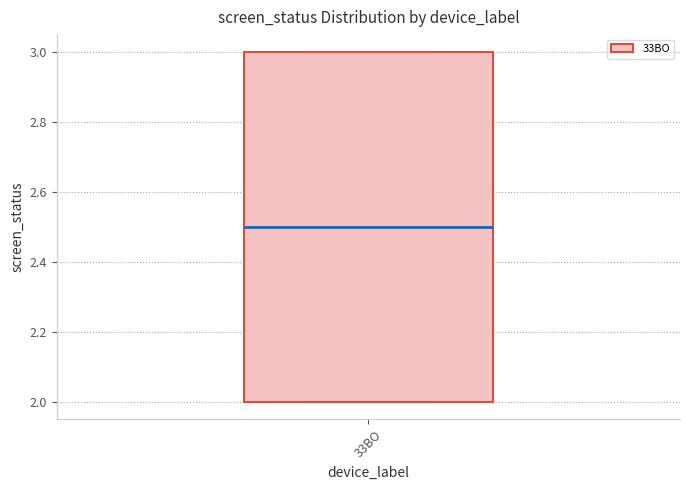

Read this box plot against the y-axis: the position of the median line, the range covered by the box, and the ends of both whiskers. The values are not printed on the chart, so give them approximately, as read against the axis.

median 2.5, box 2.0 to 3.0, whiskers 2.0 to 3.0